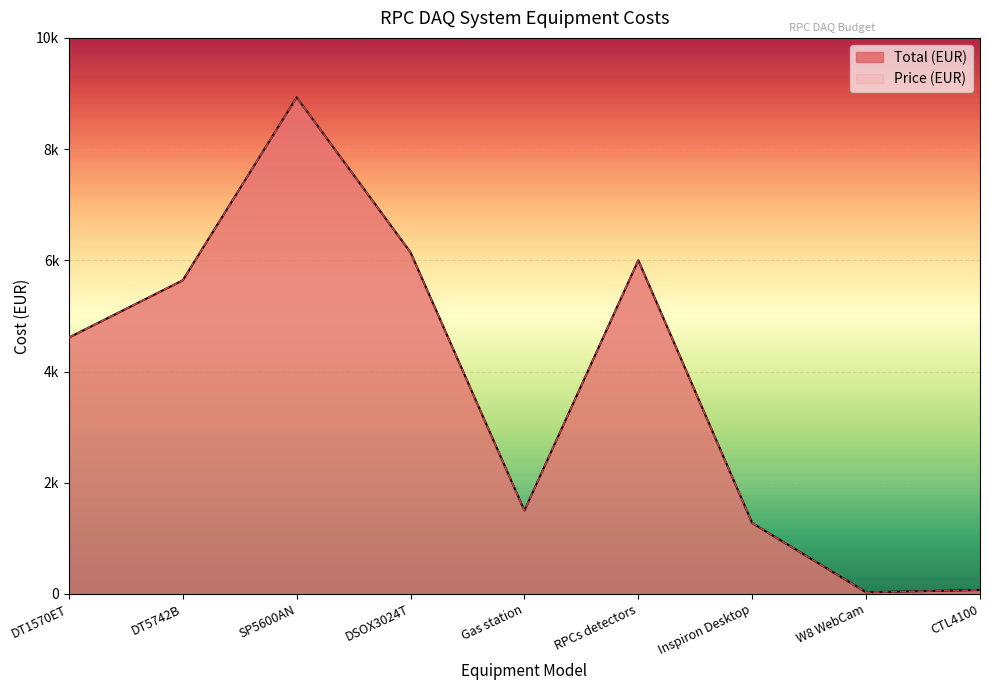

At which label does Total (EUR) reach its minimum?

W8 WebCam